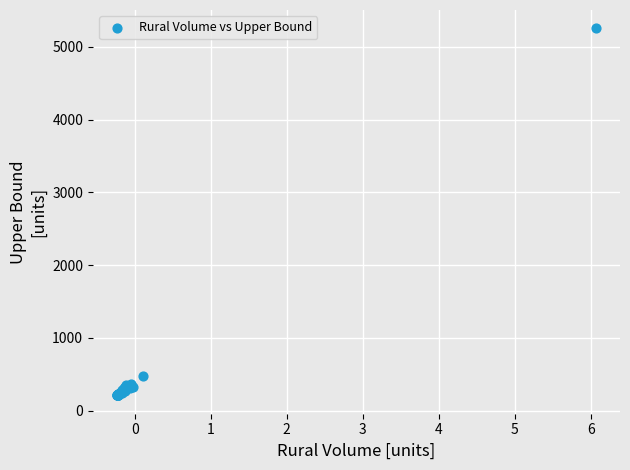

What Y value in the scatter plot is closest to 2732?

484.5